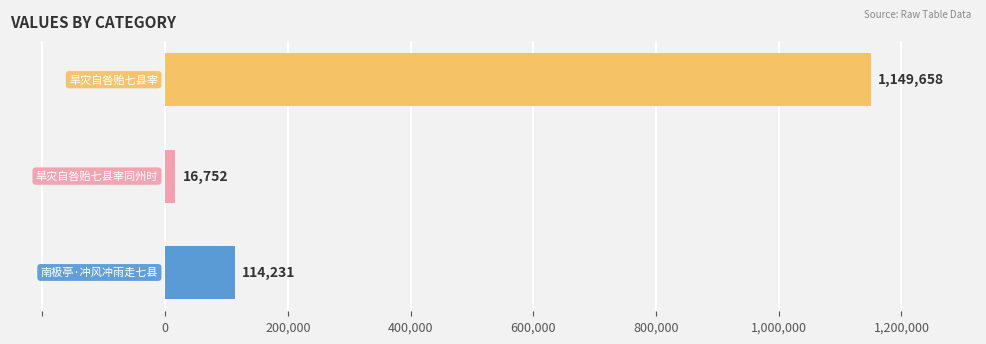

What is the smallest value displayed?

16752